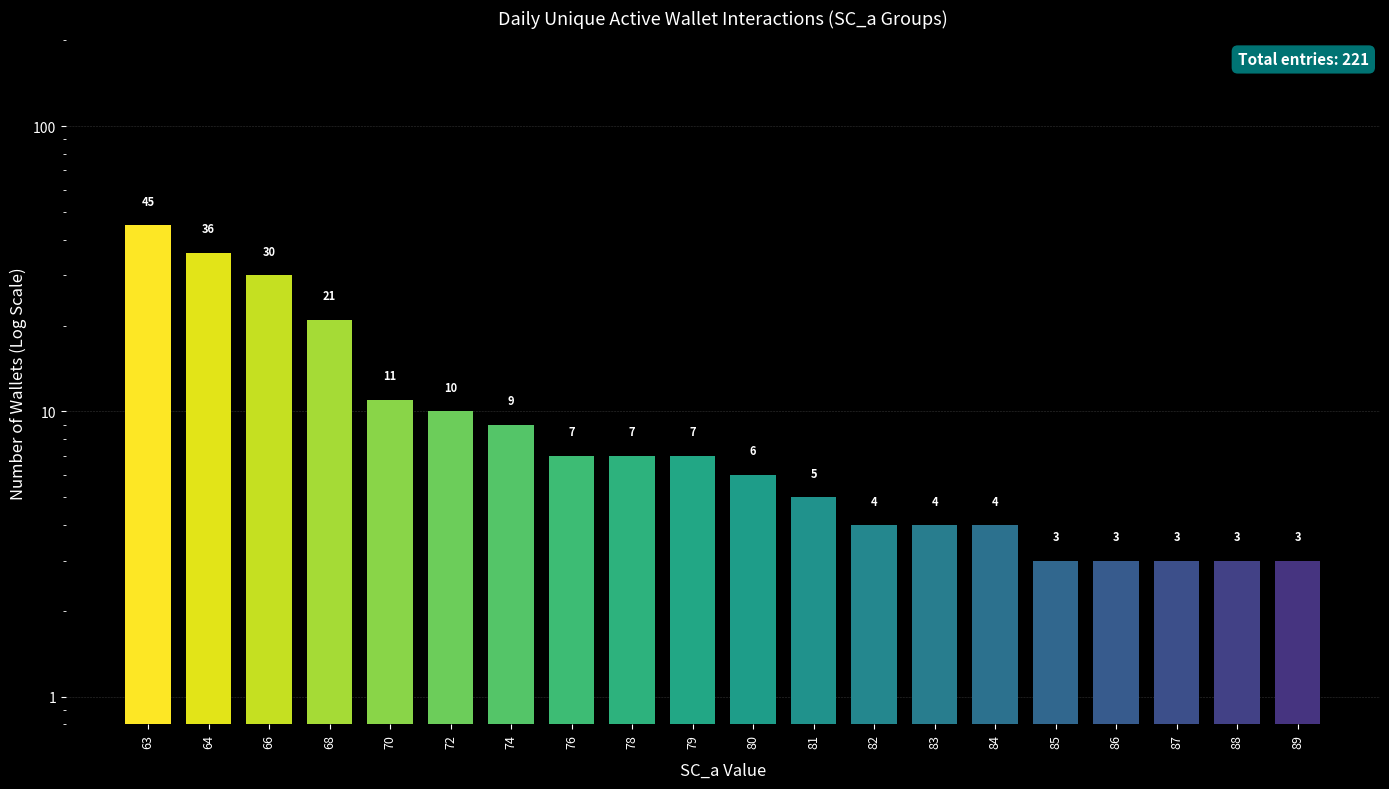

Which category has the highest value across all series?

63